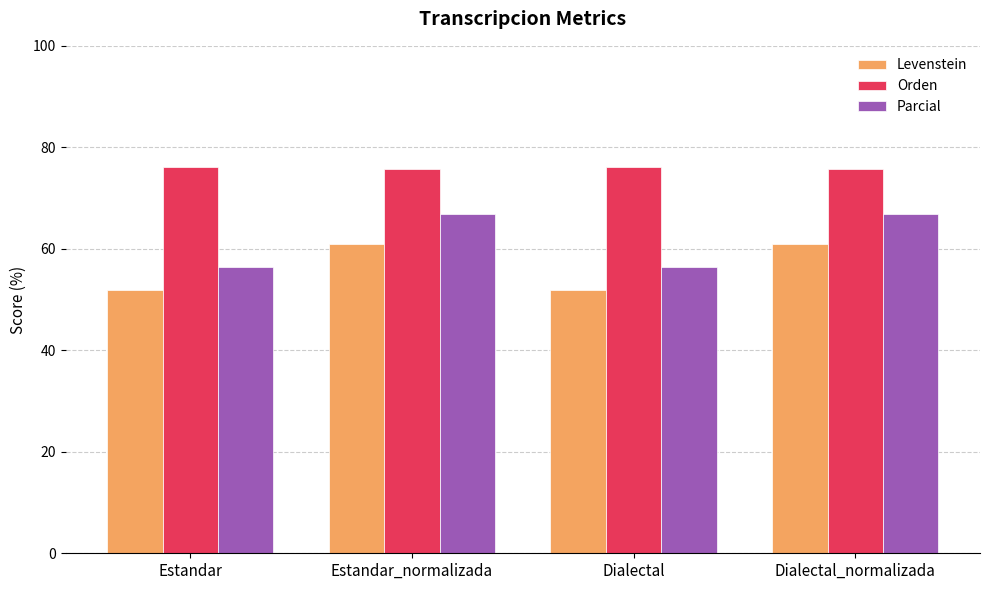

Read the Parcial value at Dialectal.

56.5